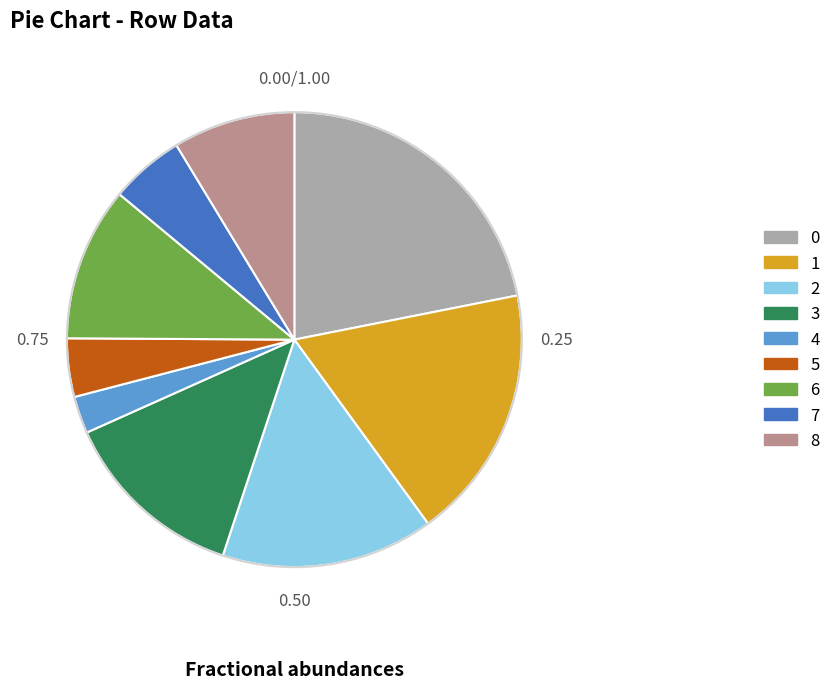

Is it true that 5 is 18% of the pie?

False